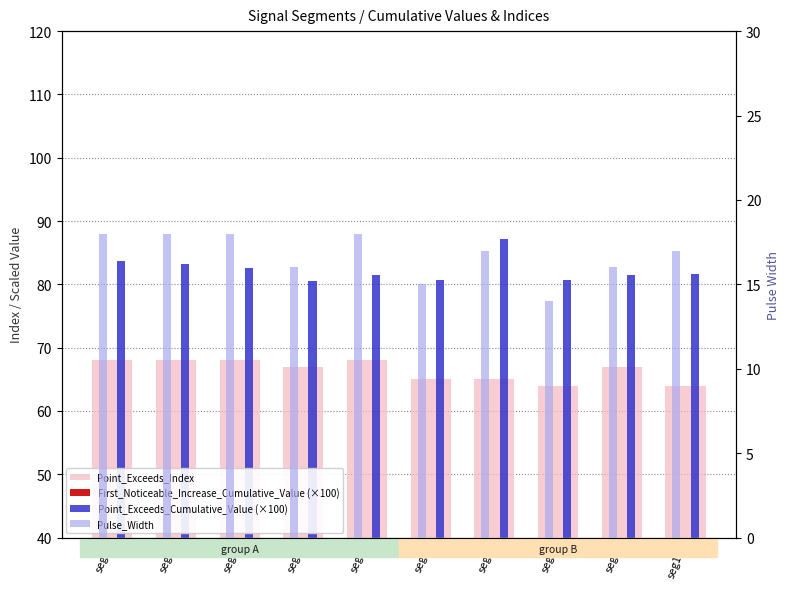

Which series has the largest total across all categories?

Point_Exceeds_Cumulative_Value (×100)